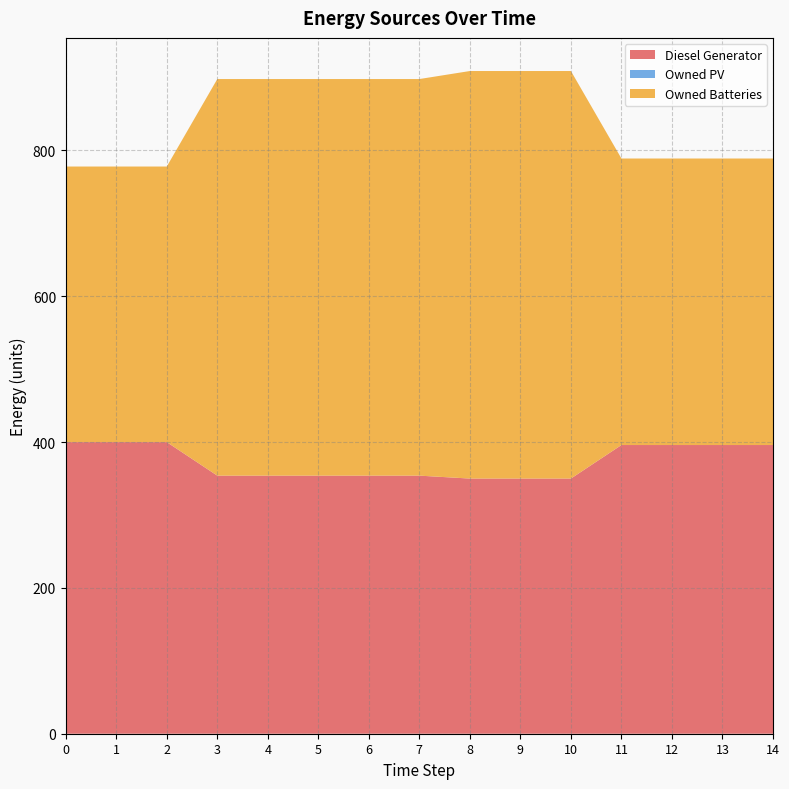

Reading left to right, extract all data points from this chart.

Diesel Generator: 400	400	400	354	354	354	354	354	350	350	350	396	396	396	396
Owned PV: 0	0	0	0	0	0	0	0	0	0	0	0	0	0	0
Owned Batteries: 378	378	378	544	544	544	544	544	559	559	559	393	393	393	393